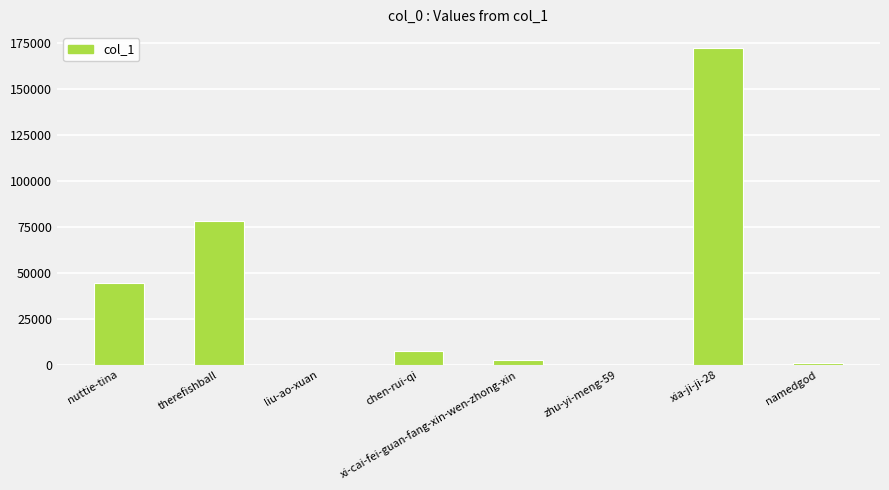

Where is the data nearest to the value 86098?

therefishball